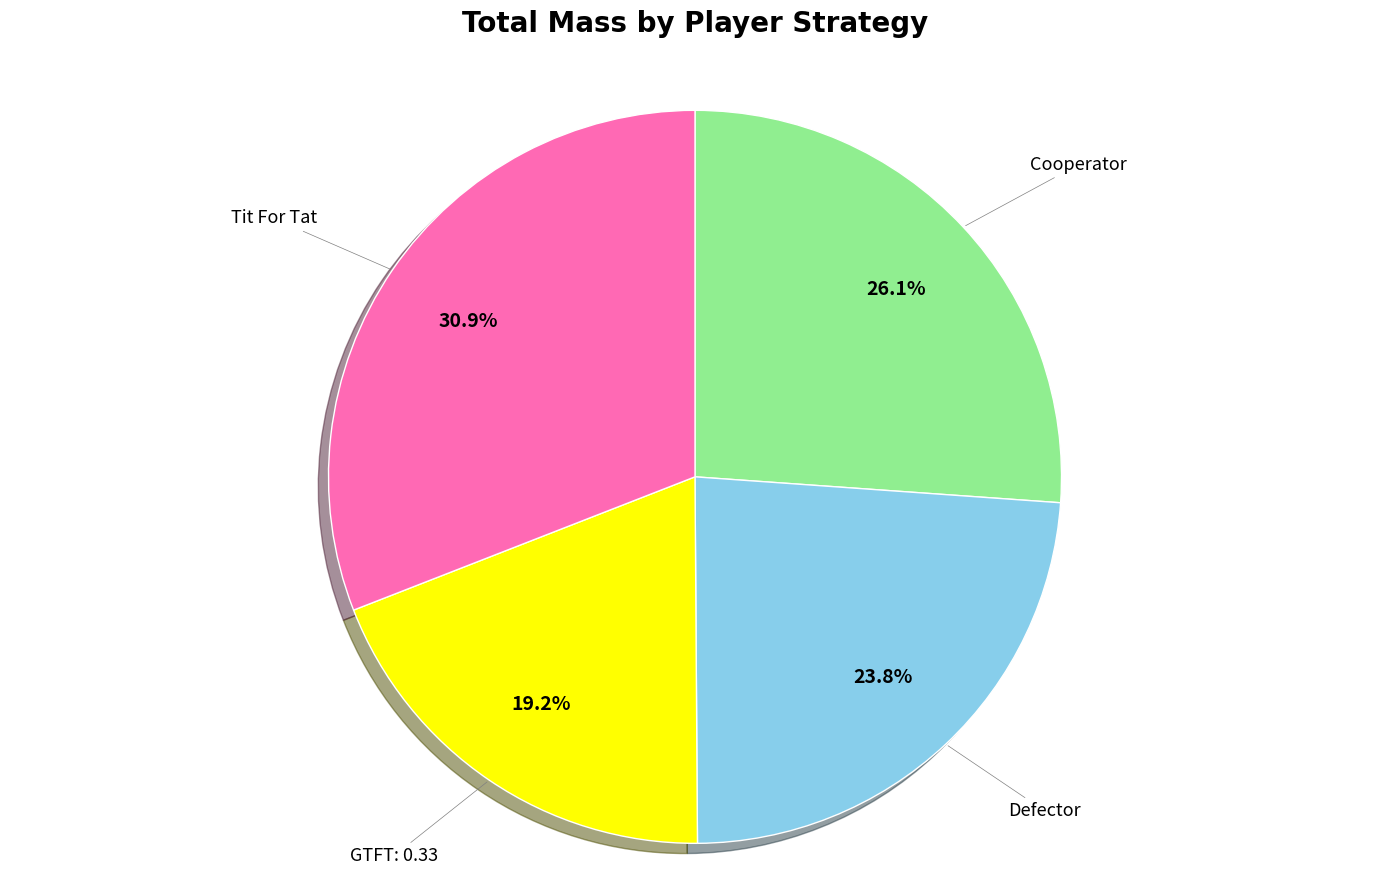

Is there a majority slice in this chart?

No